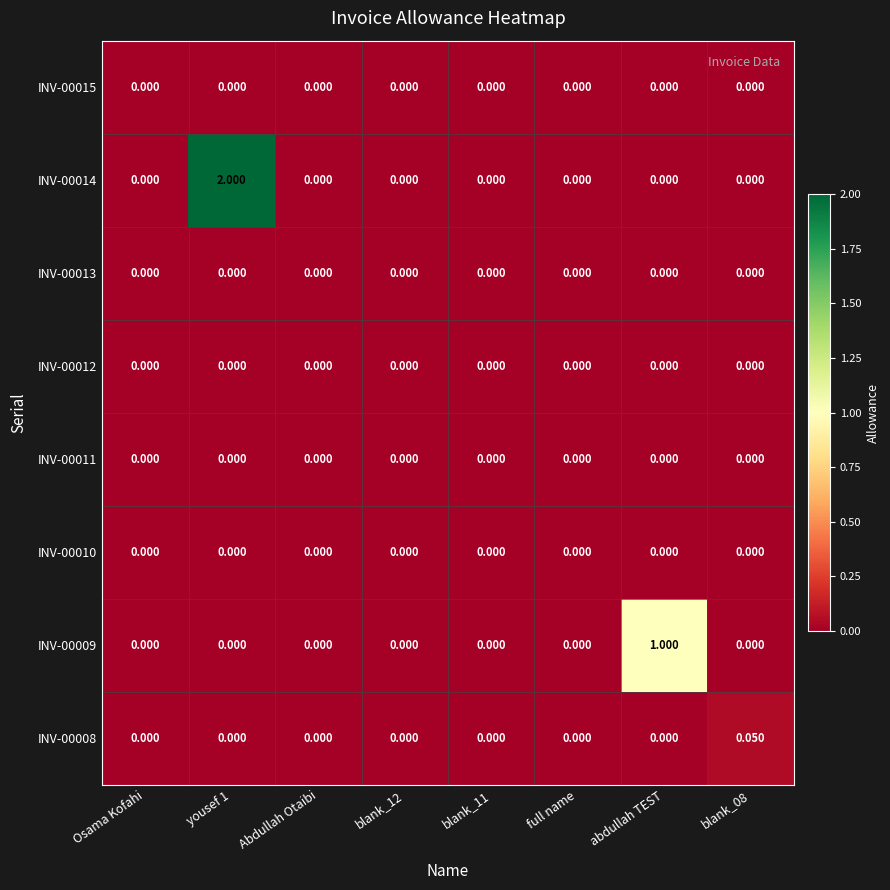

Which series has the largest total across all categories?

INV-00014